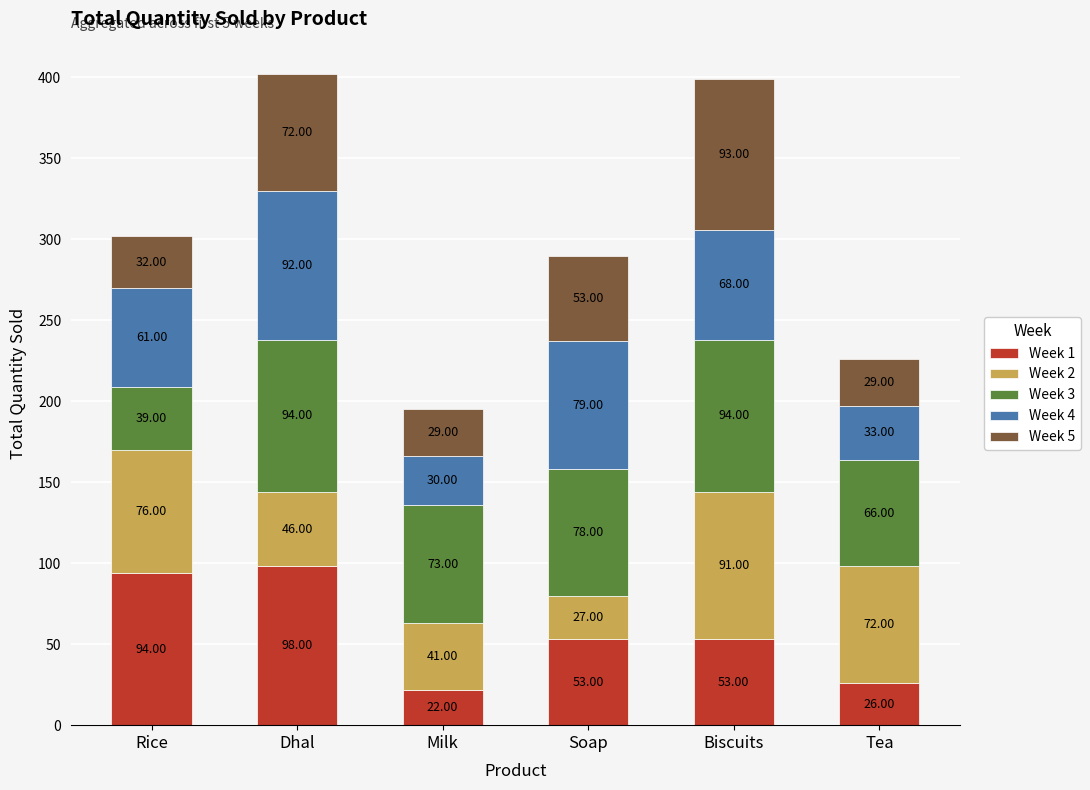

Does the chart contain stacked bars?

Yes